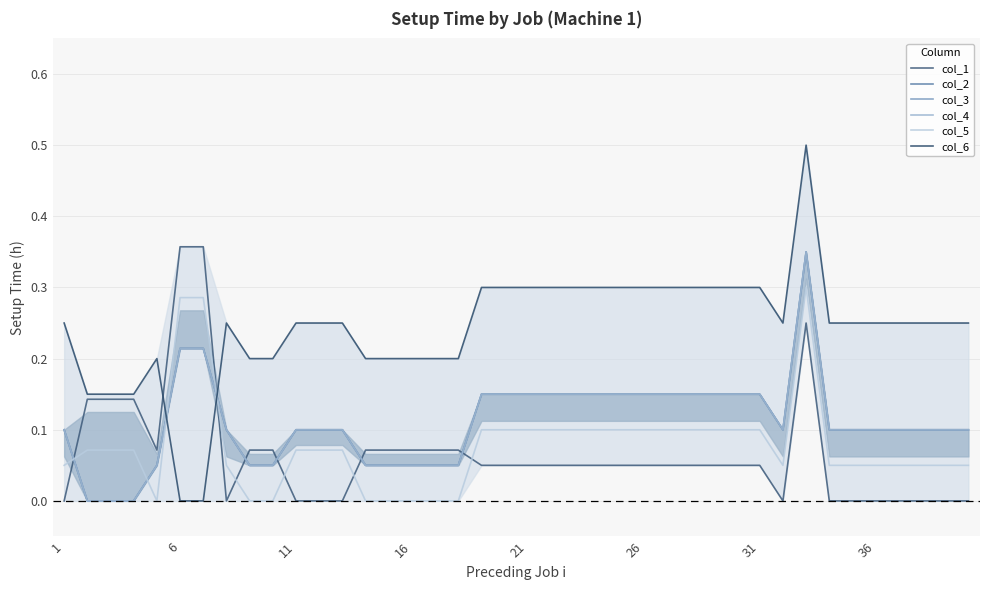

Between 24 and 22, which is larger?

24